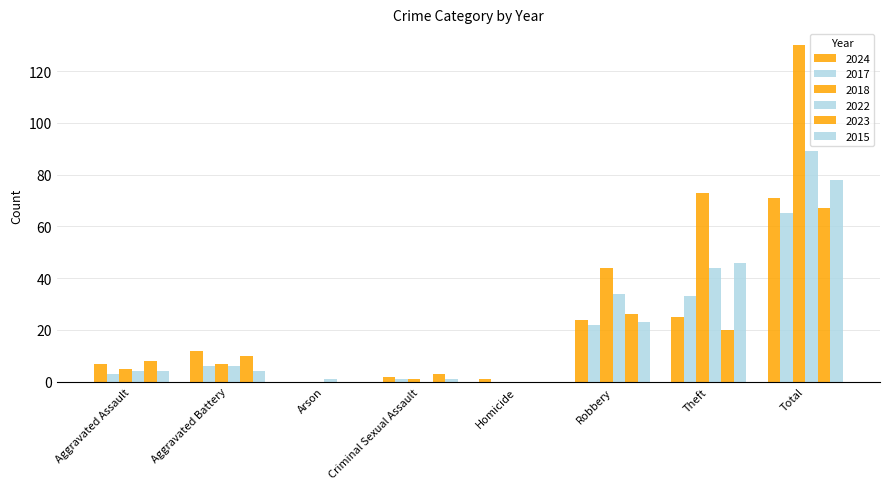

Between Criminal Sexual Assault and Homicide, which series saw the biggest shift?

2023